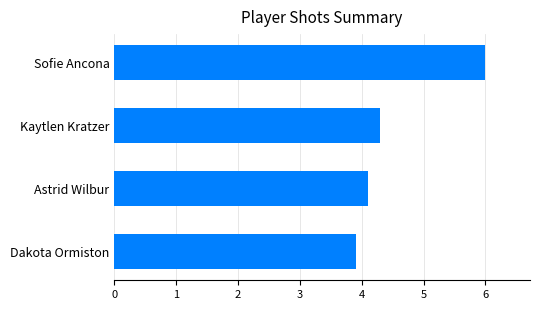

Count the number of categories in the chart.

4